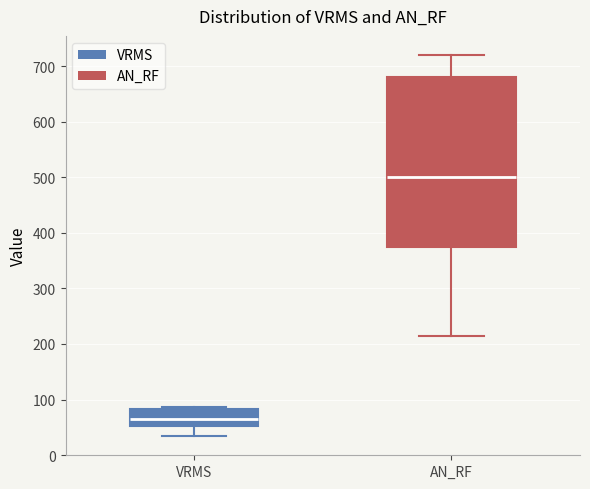

Where does the lower whisker of the box for VRMS end on the y-axis? The values are not printed on the chart, so give them approximately, as read against the axis.

30